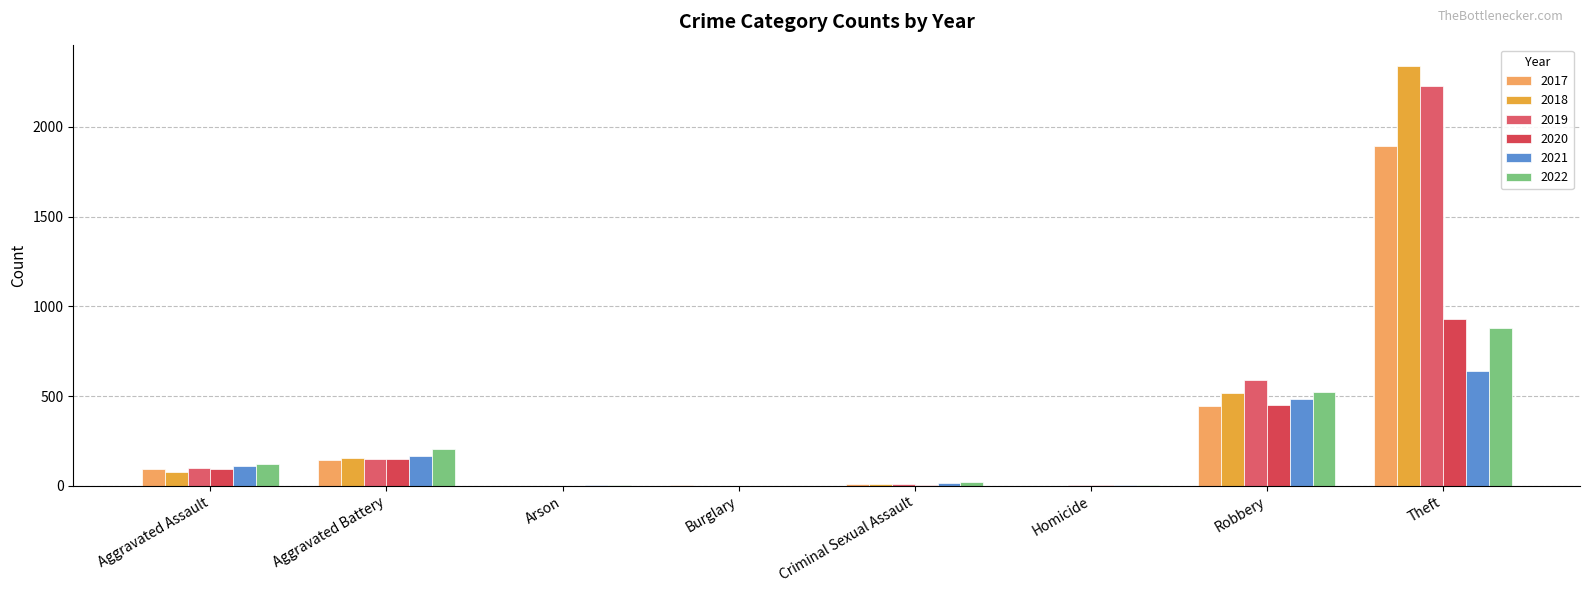

At which label does 2021 reach its minimum?

Burglary